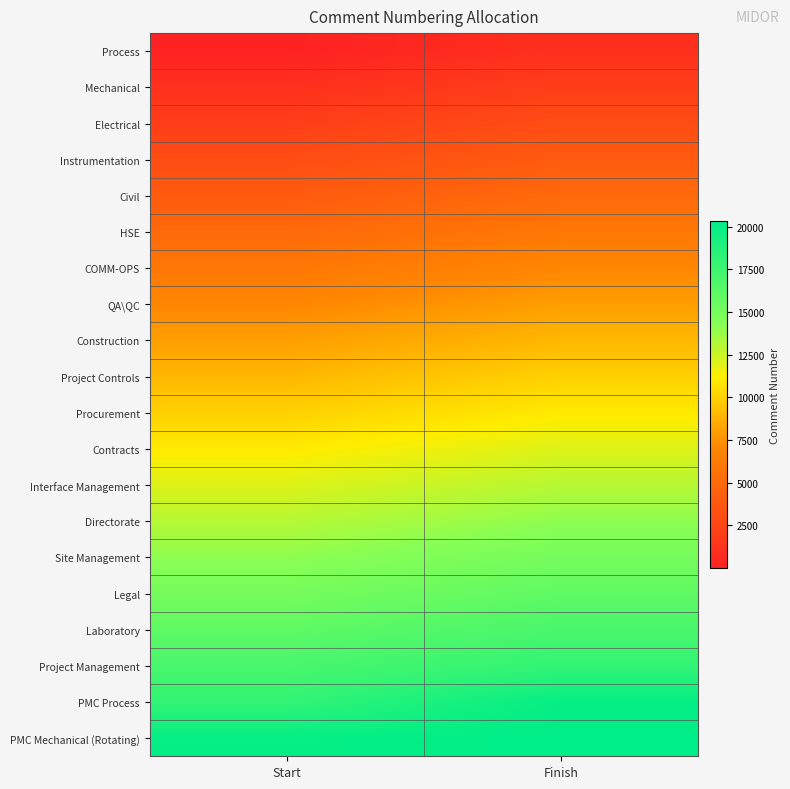

Reading right to left, list all the values displayed in this chart.

Process: Finish=1000	Start=1
Mechanical: Finish=2000	Start=1001
Electrical: Finish=3000	Start=2001
Instrumentation: Finish=4000	Start=3001
Civil: Finish=5000	Start=4001
HSE: Finish=6000	Start=5001
COMM-OPS: Finish=7000	Start=6001
QA\QC: Finish=8000	Start=7001
Construction: Finish=9000	Start=8001
Project Controls: Finish=10000	Start=9001
Procurement: Finish=11000	Start=10001
Contracts: Finish=12000	Start=11001
Interface Management: Finish=13000	Start=12001
Directorate: Finish=14000	Start=13001
Site Management: Finish=15000	Start=14001
Legal: Finish=16000	Start=15001
Laboratory: Finish=17000	Start=16001
Project Management: Finish=18000	Start=17001
PMC Process: Finish=20000	Start=18001
PMC Mechanical (Rotating): Finish=20300	Start=20001